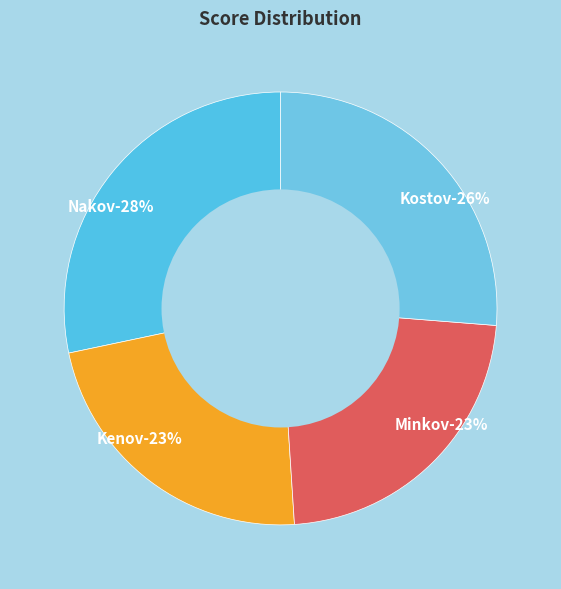

How many segments does this pie chart have?

4